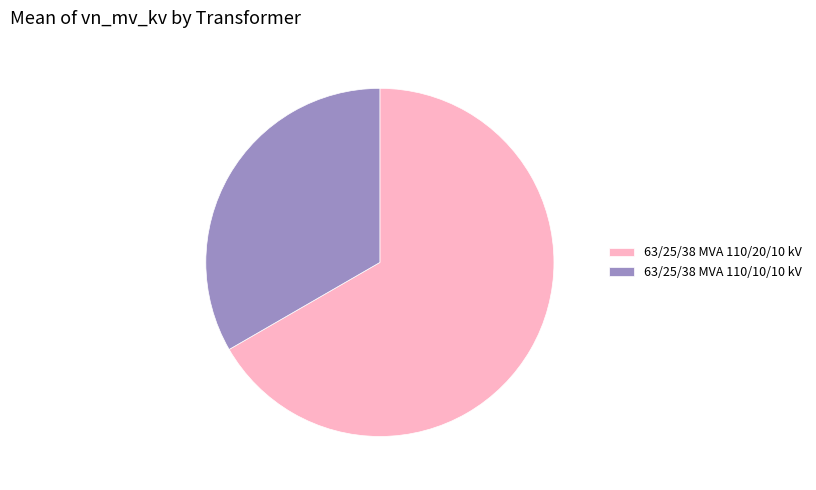

Does 63/25/38 MVA 110/10/10 kV account for over 50% of the chart?

No